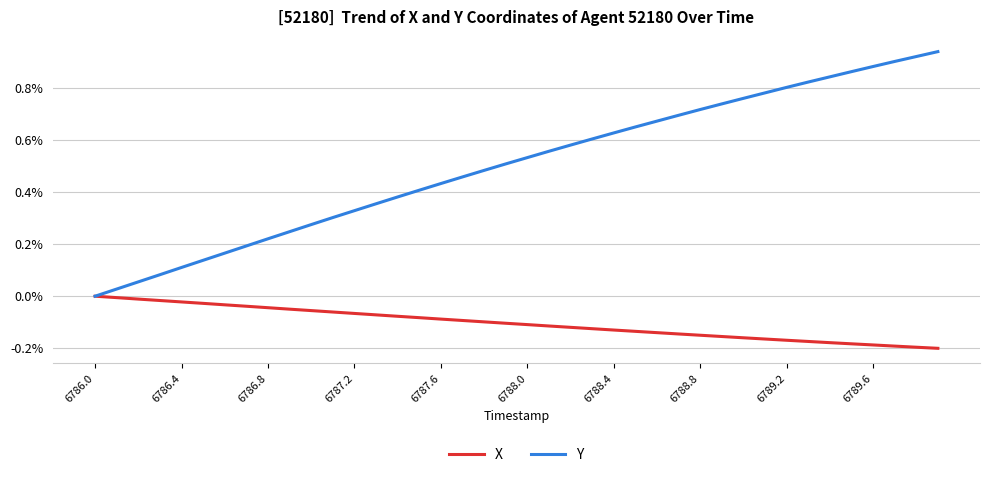

List the series in order of their peak value, highest first.

Y, X